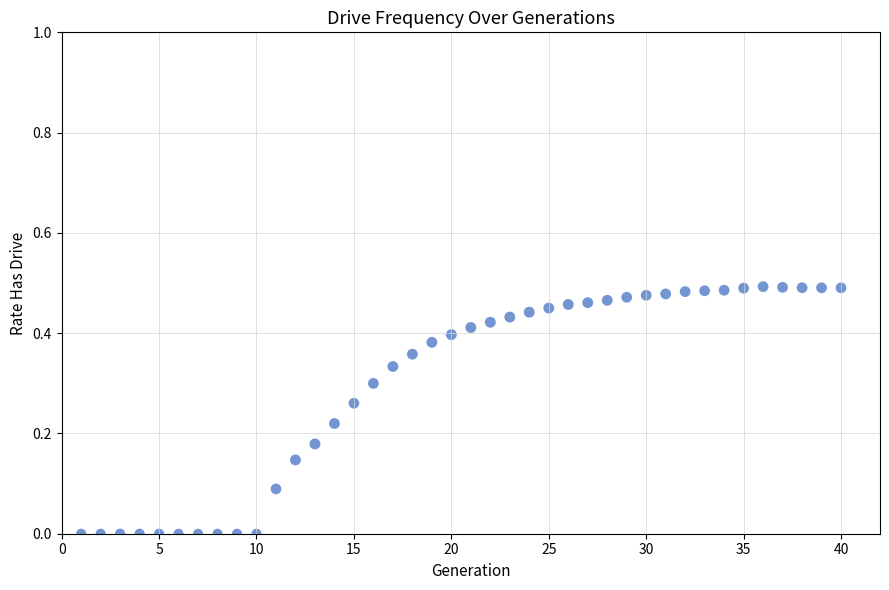

What is the range of X values (max minus min)?

39.0